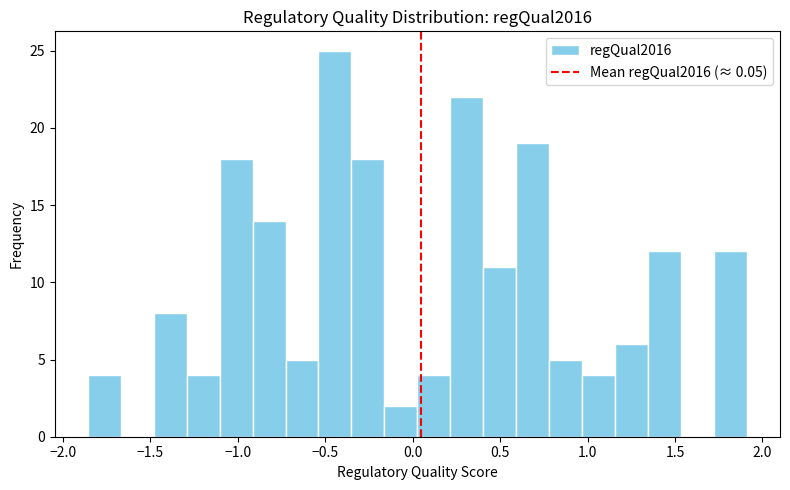

Around what value on the x-axis is the tallest bar? Give the approximate position of its centre, as read against the axis.

-0.45